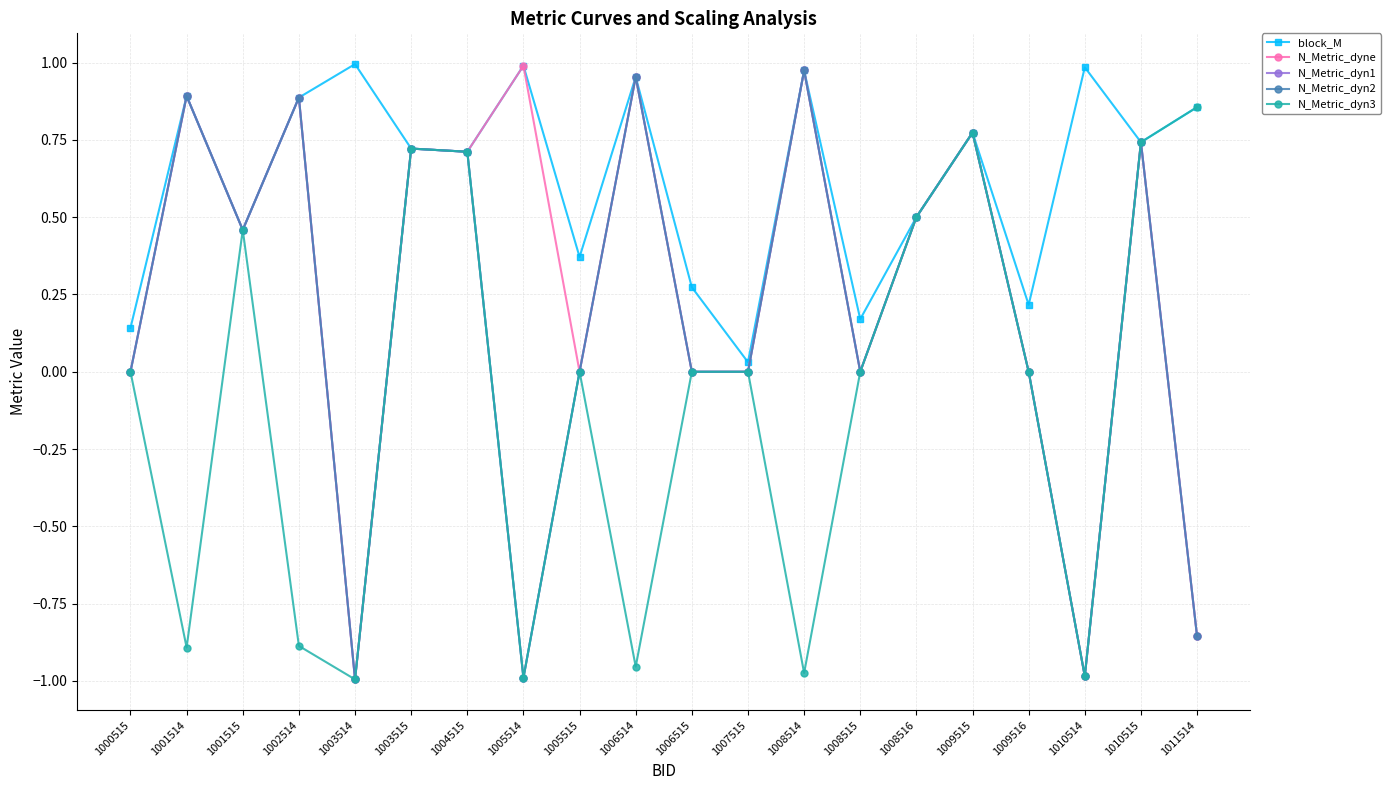

How many lines are shown in the chart?

5